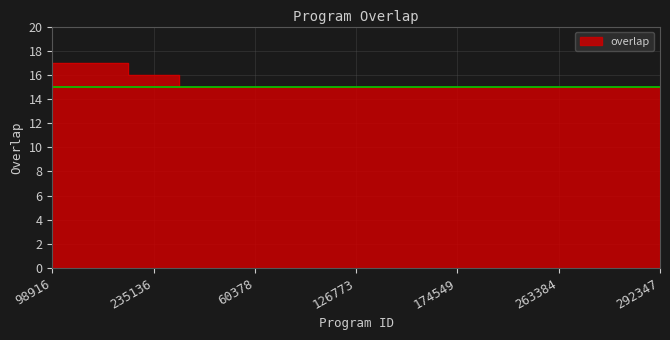

Reading right to left, list all the values displayed in this chart.

15	15	15	15	15	15	15	15	15	15	15	15	15	15	15	15	15	15	15	15	16	16	17	17	17